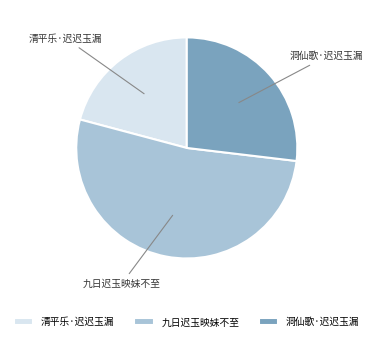

Do 九日迟玉映妹不至 and 清平乐·迟迟玉漏 together represent more than half of the pie?

Yes